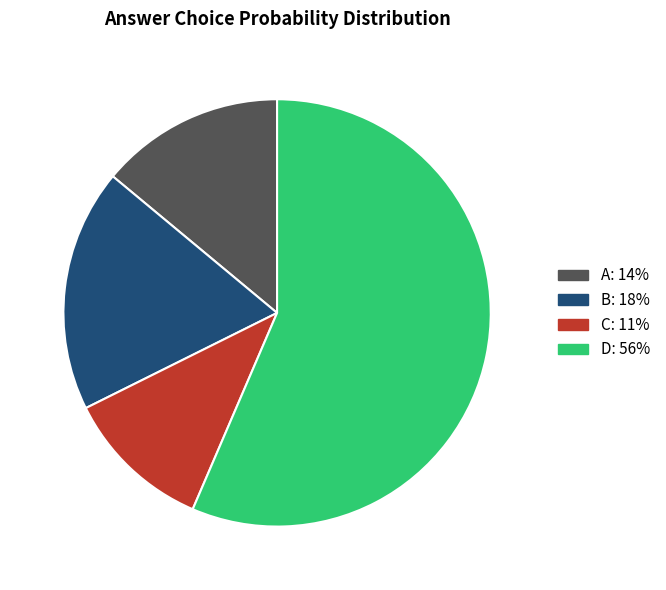

Count the number of slices in the pie.

4